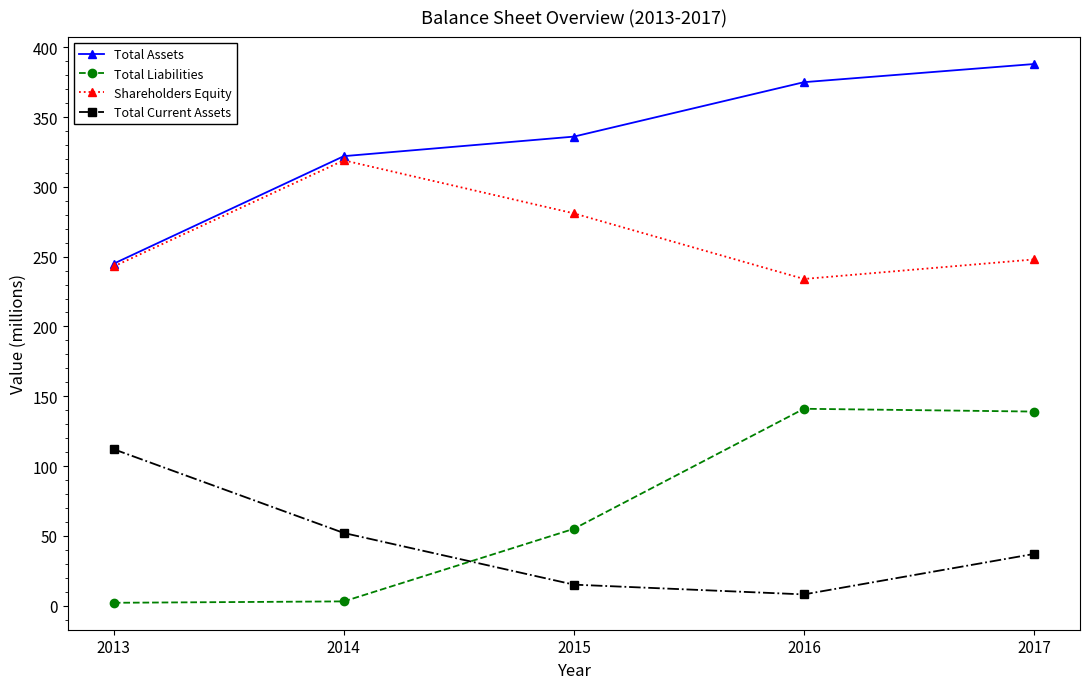

The value of Total Assets at 2013 is 245. True or false?

True